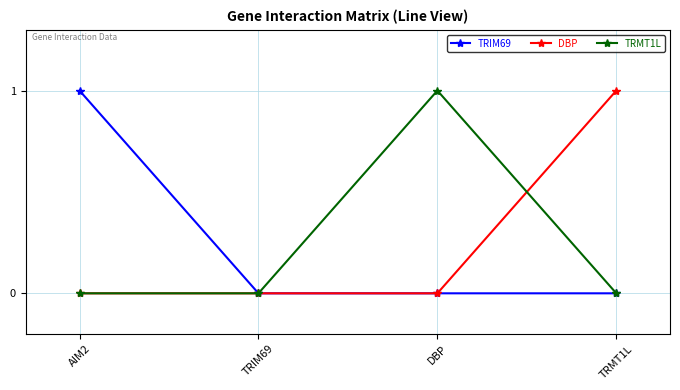

What is the label of the 4th point from the right?

AIM2